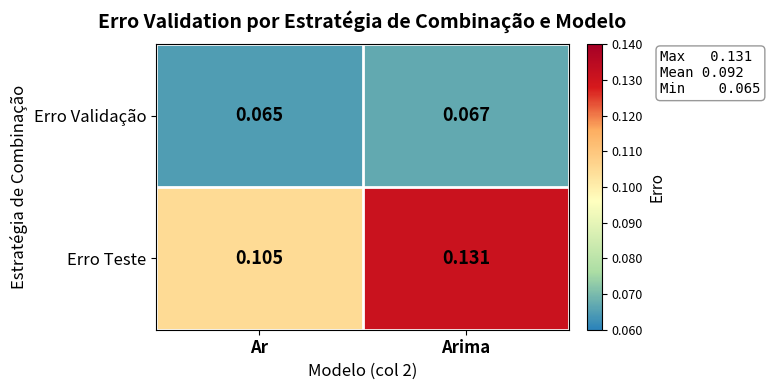

Rank the series at Arima from highest to lowest value.

Erro Teste, Erro Validação